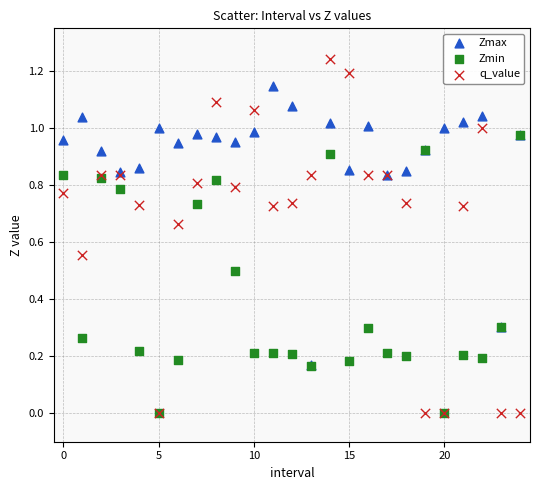

What are all the series names shown in the legend?

Zmax, Zmin, q_value